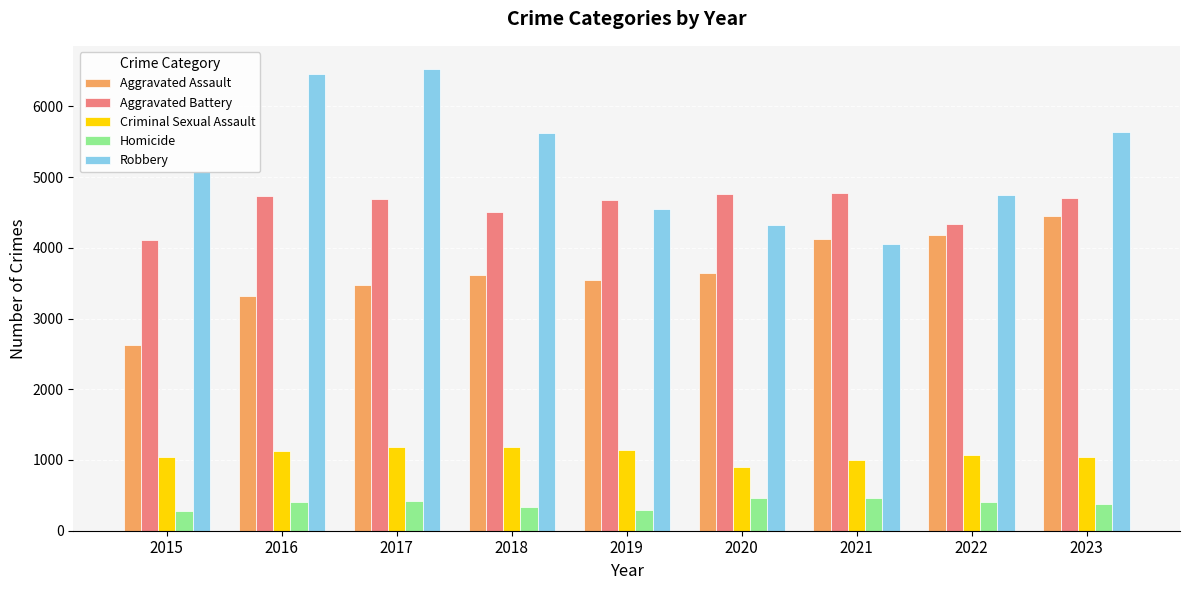

Is the value of Homicide at 2020 greater than the value of Criminal Sexual Assault at 2019?

No